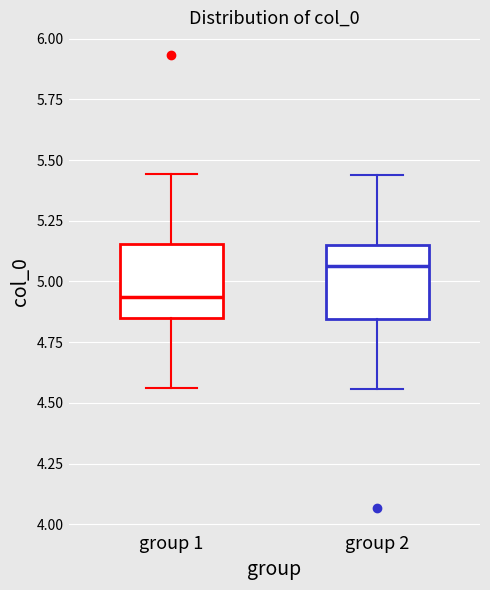

Where is the upper edge of the box for group 2 on the y-axis? The values are not printed on the chart, so give them approximately, as read against the axis.

5.15